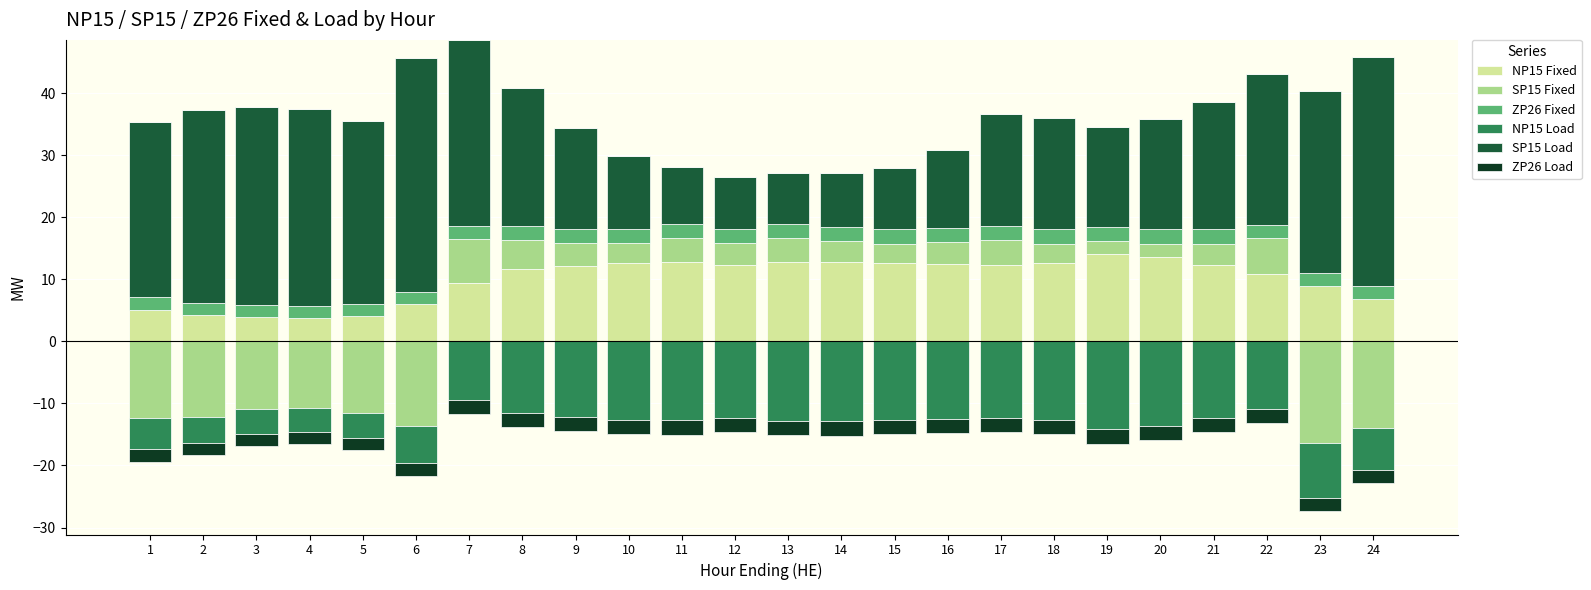

At which category is the sum across all series the highest?

7